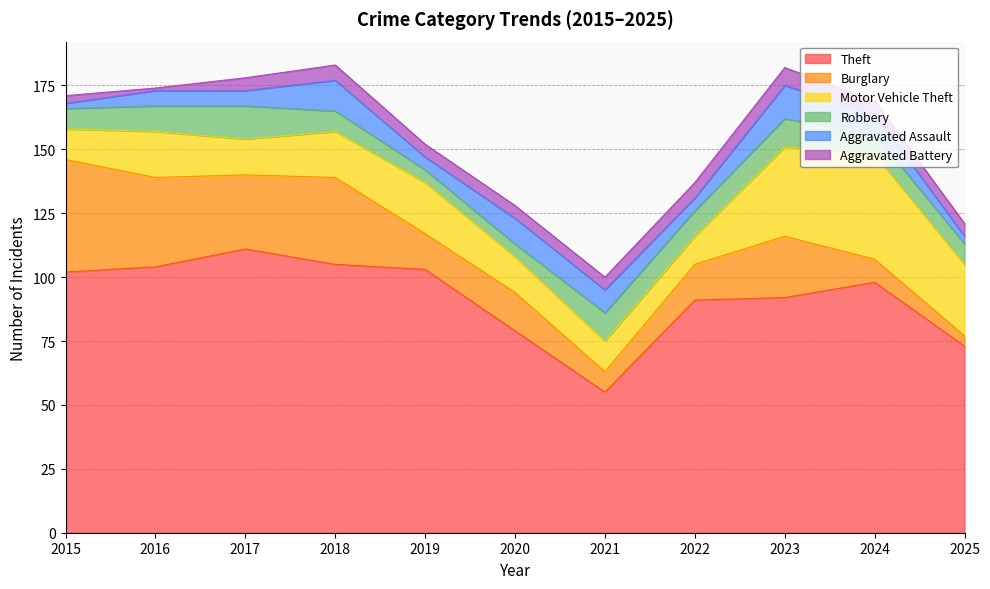

What is the greatest value displayed?

111